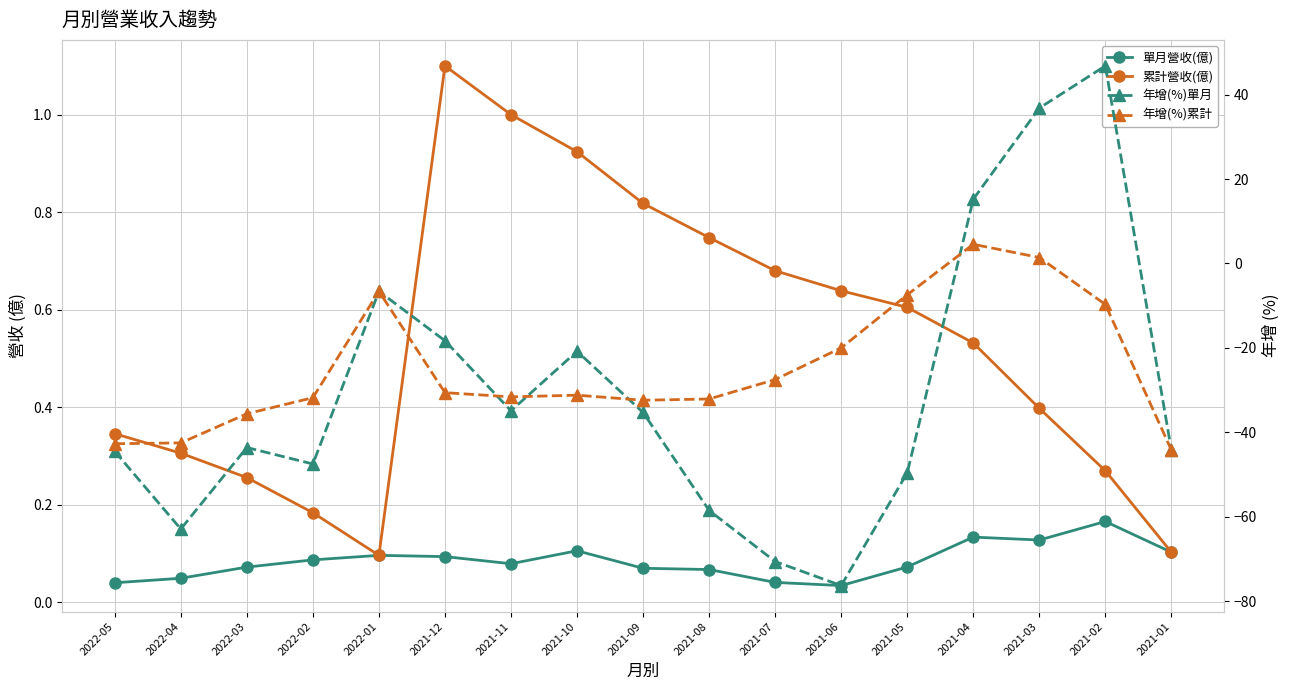

After their last crossing, which series has the higher values: 年增(%)累計 or 累計營收(億)?

累計營收(億)